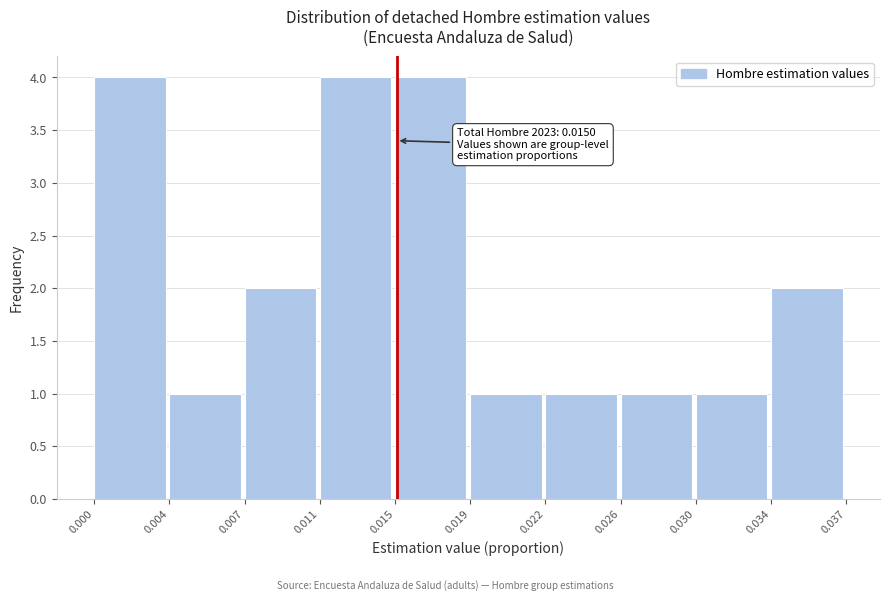

Reading left to right, transcribe all the data shown in this chart.

4	1	2	4	4	1	1	1	1	2